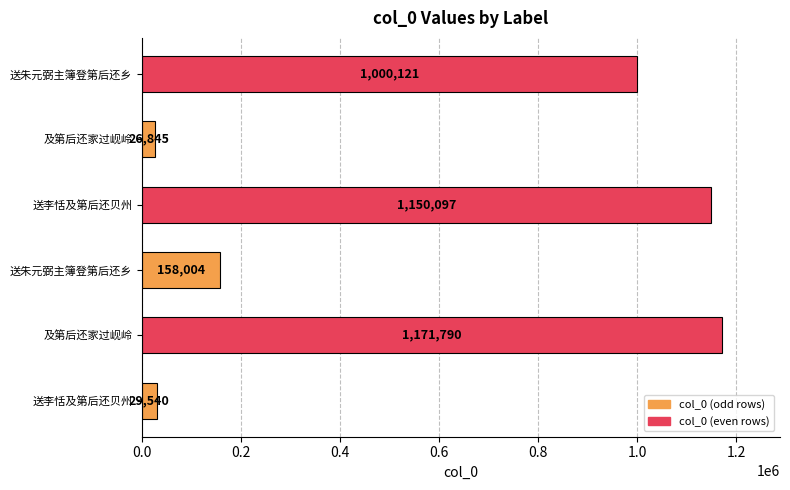

How many bars are there in total?

6